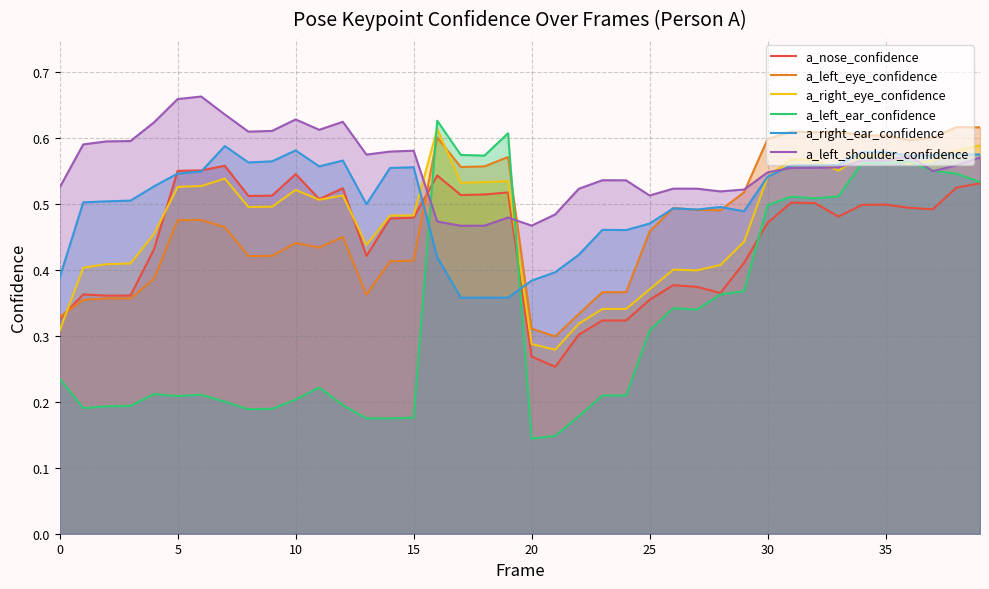

How many lines are shown in the chart?

6